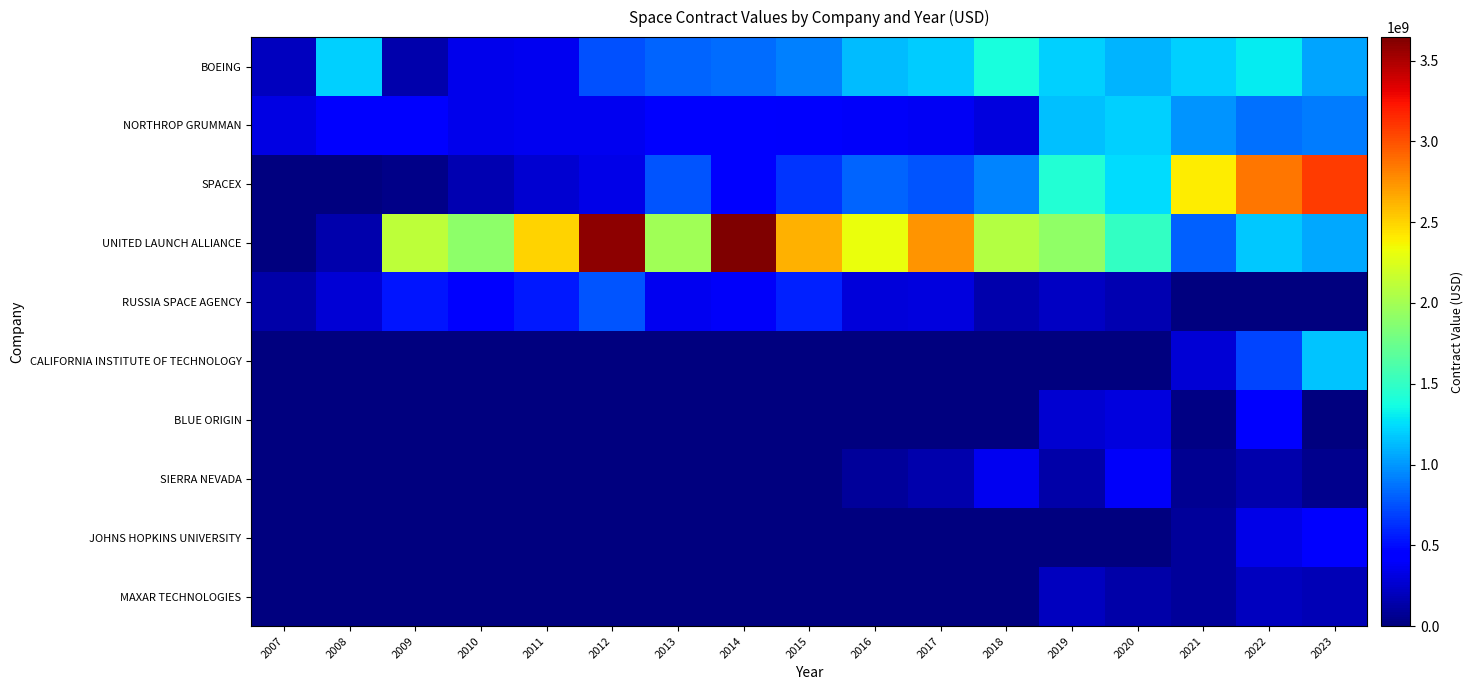

Rank the series by their maximum value, from lowest to highest.

MAXAR TECHNOLOGIES, SIERRA NEVADA, BLUE ORIGIN, JOHNS HOPKINS UNIVERSITY, RUSSIA SPACE AGENCY, CALIFORNIA INSTITUTE OF TECHNOLOGY, NORTHROP GRUMMAN, BOEING, SPACEX, UNITED LAUNCH ALLIANCE